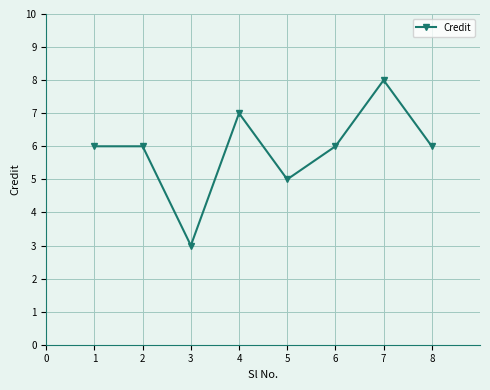

How many points are lower than both their immediate neighbors (excluding endpoints)?

2